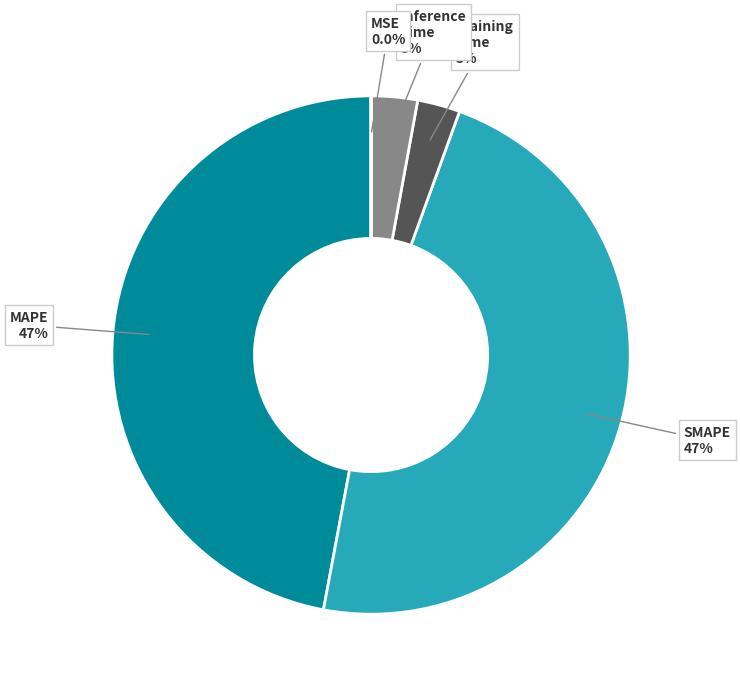

The Training Time slice represents 9% of the pie. True or false?

False